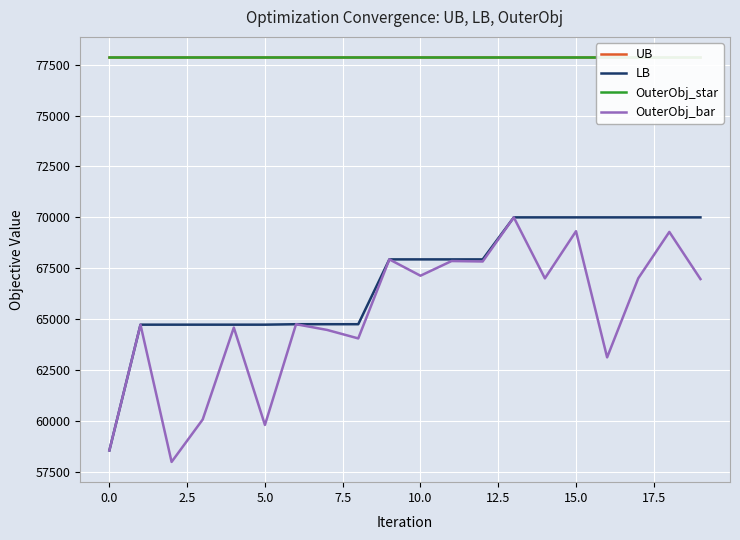

Is it true that OuterObj_bar equals 66998 at 14?

True